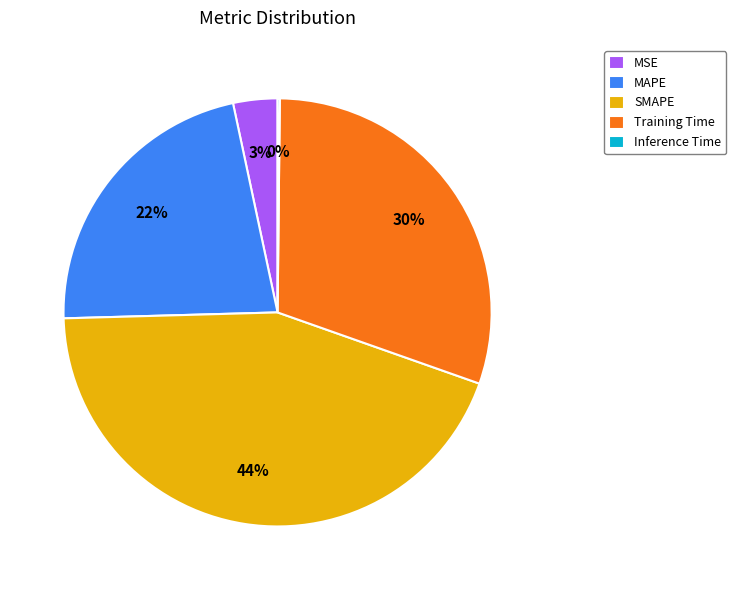

To the nearest percent, what is the difference between the largest and smallest slice percentages?

44%